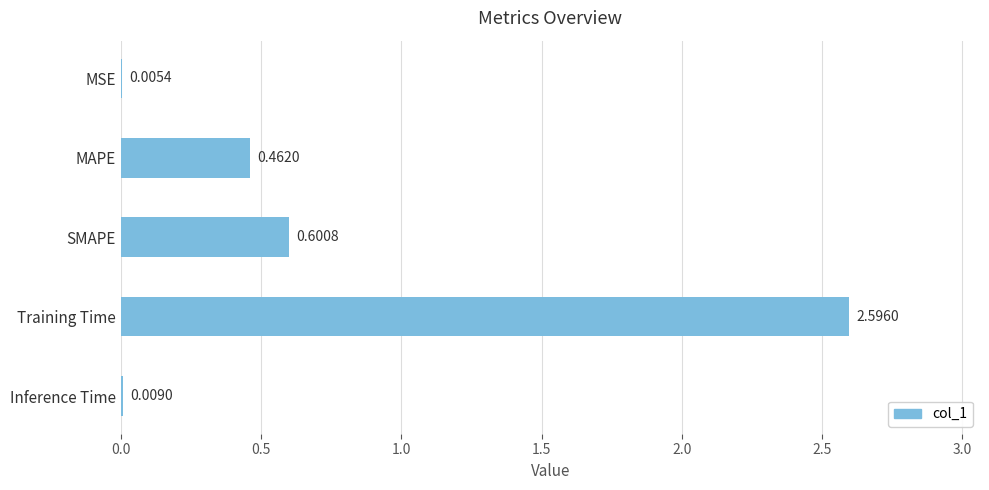

What is the sum of all values?

3.7